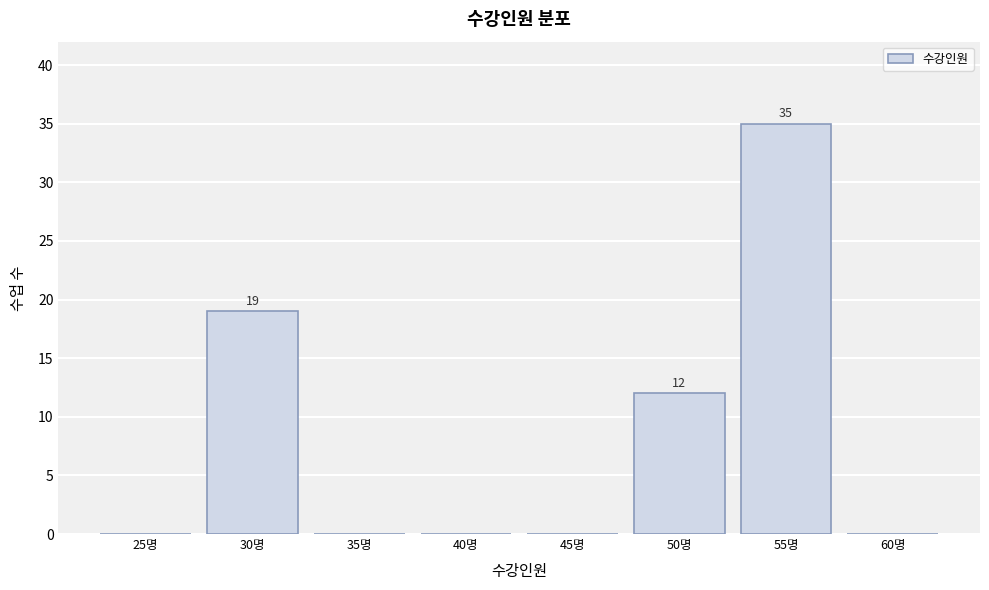

Reading right to left, what are all the values shown in this chart?

60명=0	55명=35	50명=12	45명=0	40명=0	35명=0	30명=19	25명=0